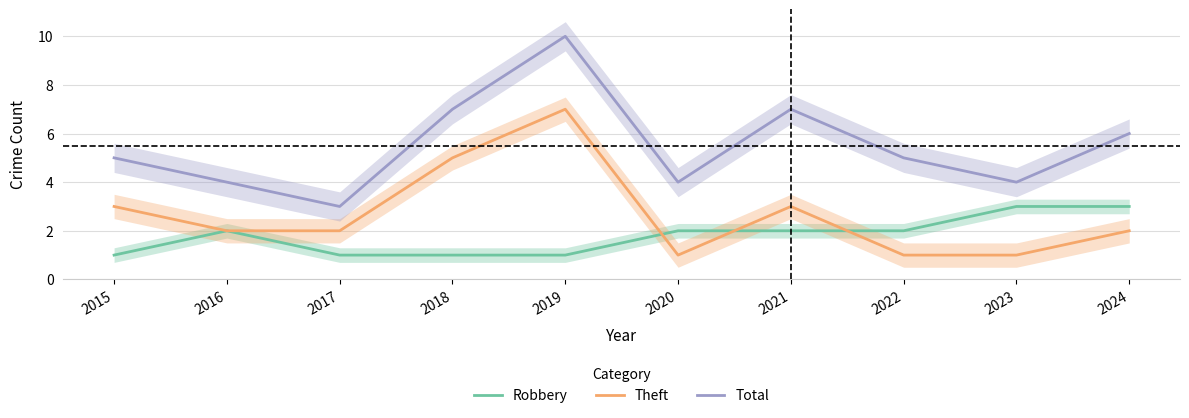

Is it true that Theft equals 5 at 2021?

False